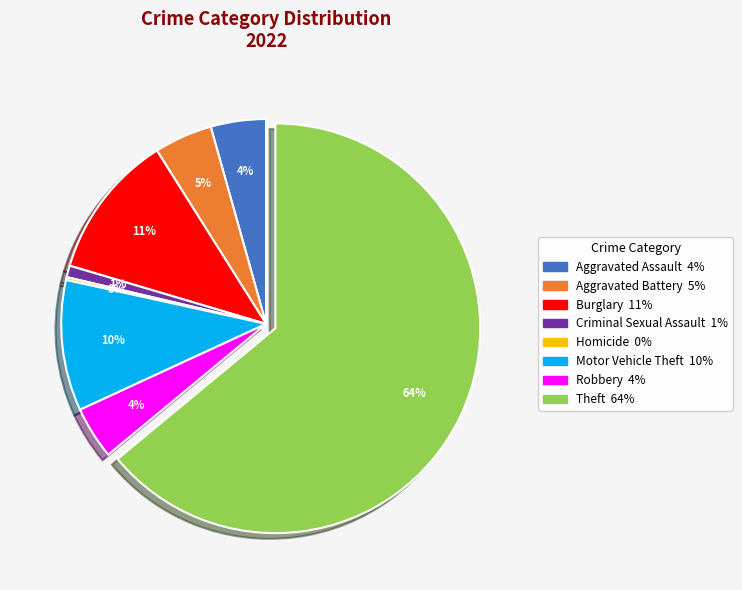

To the nearest percent, what is the average slice percentage?

12%